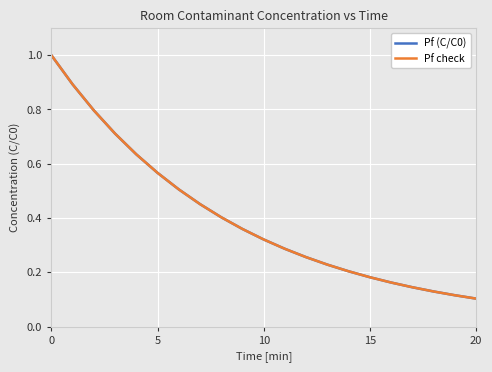

Is this an area chart (filled region under the line)?

No